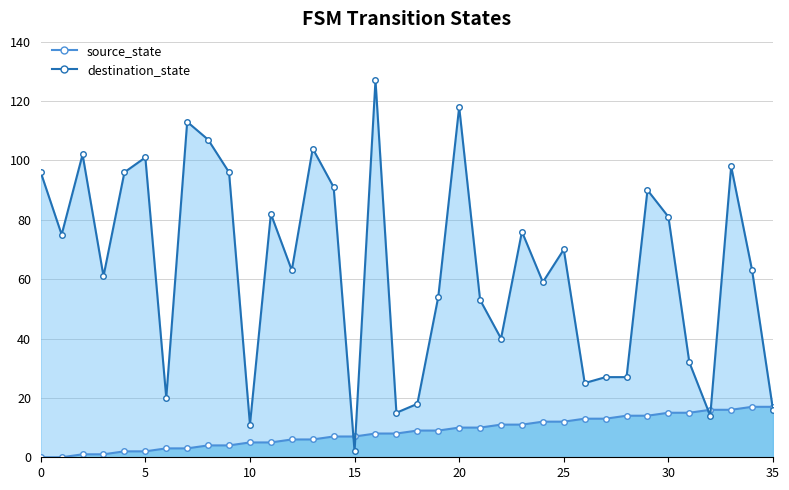

Is it true that destination_state equals 27 at 28?

True